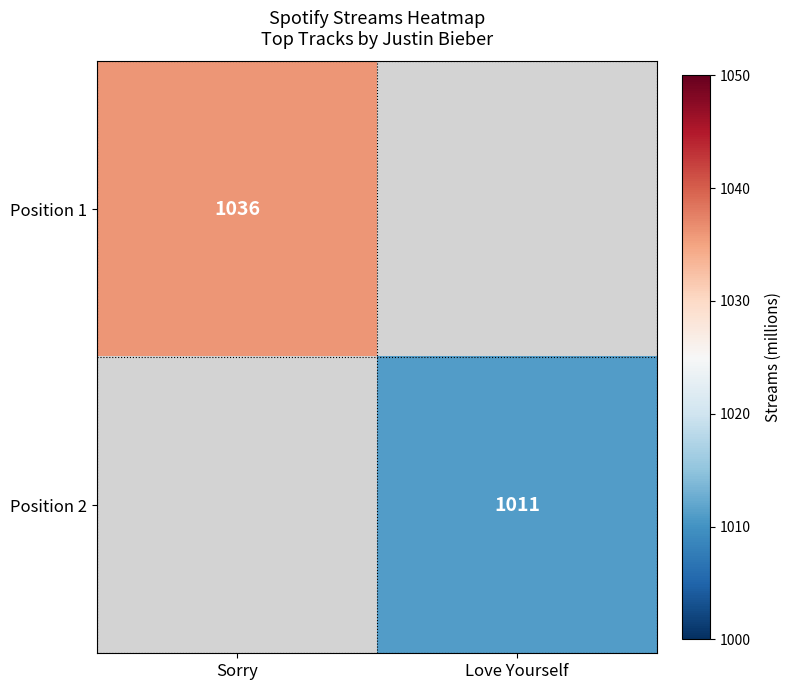

The Position 1 series shows 1036 at Sorry. True or false?

True